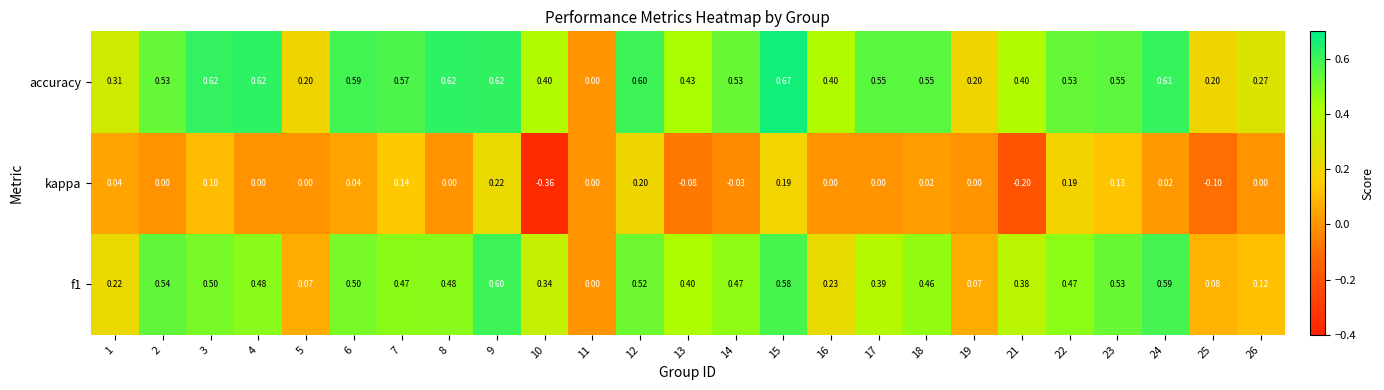

Which series has the largest total across all categories?

accuracy